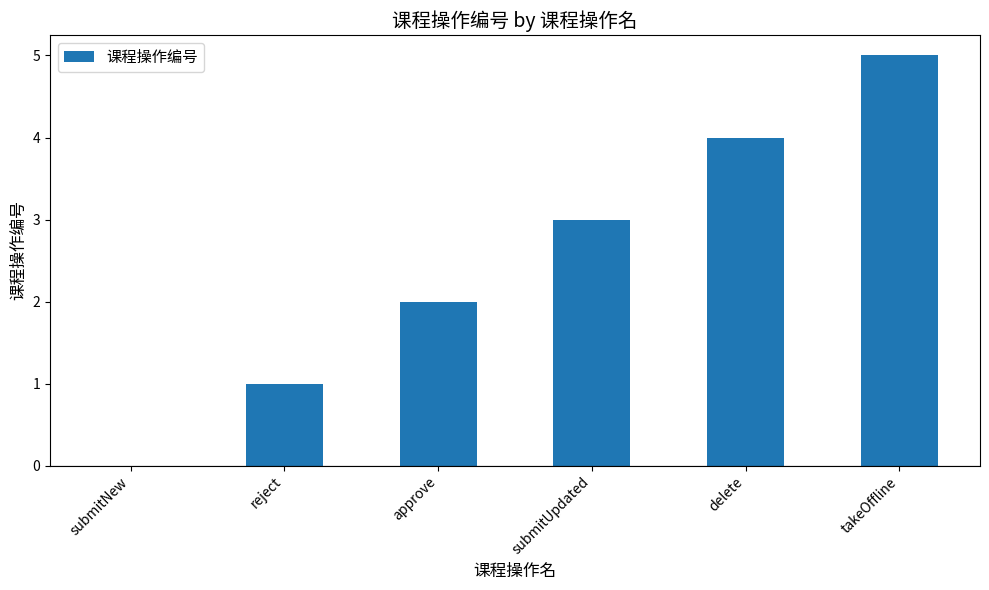

The value at approve is 3. True or false?

False